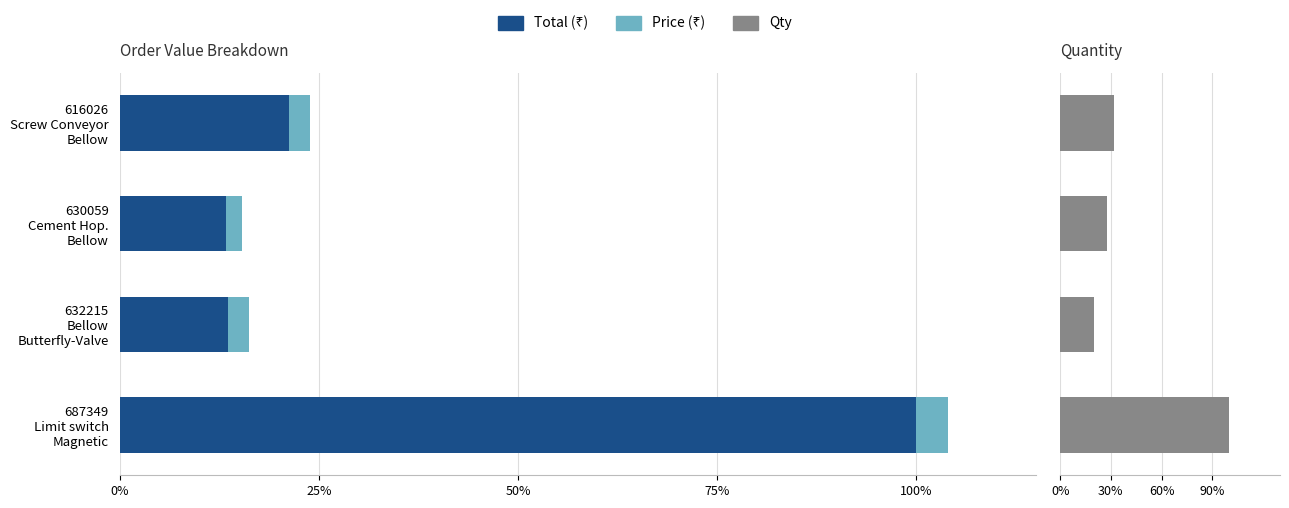

What is the total value across all series at 632215 Bellow Butterfly-Valve?

36.3